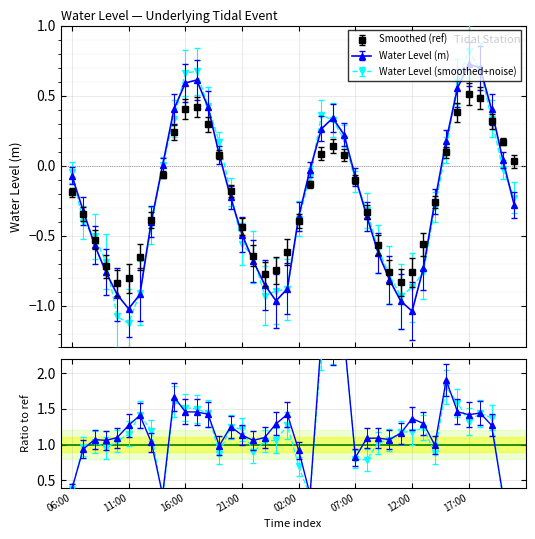

What is the difference between the second highest and second lowest values?

1.7